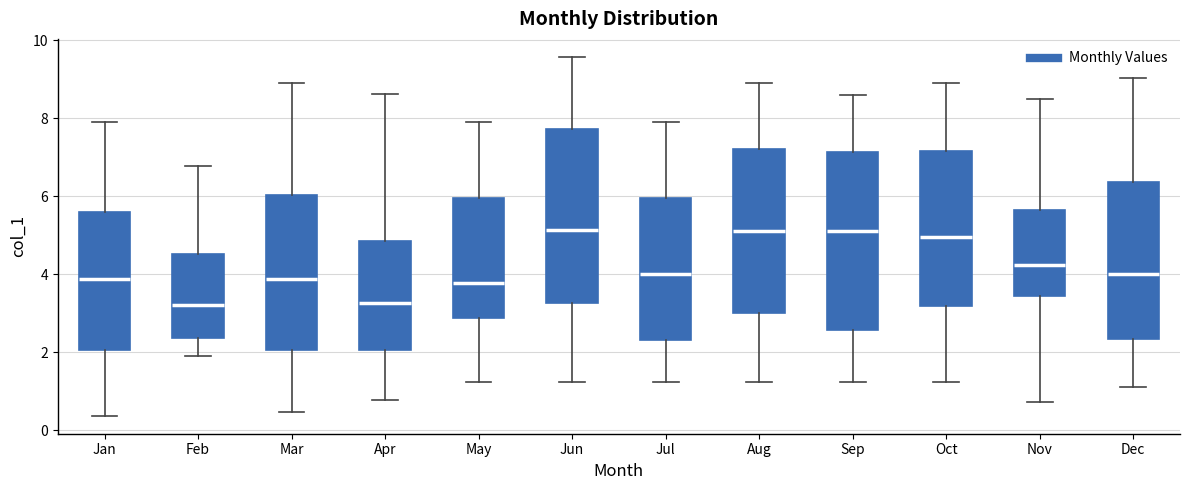

Reading left to right, transcribe this box plot: for each box, give where its median line is, the range the box spans, and where its two whiskers end, as read against the y-axis. The values are not printed on the chart, so give them approximately, as read against the axis.

Jan: median 3.8, box 2.0 to 5.6, whiskers 0.4 to 7.8
Feb: median 3.2, box 2.4 to 4.6, whiskers 1.8 to 6.8
Mar: median 3.8, box 2.0 to 6.0, whiskers 0.4 to 9.0
Apr: median 3.2, box 2.0 to 4.8, whiskers 0.8 to 8.6
May: median 3.8, box 2.8 to 6.0, whiskers 1.2 to 7.8
Jun: median 5.2, box 3.2 to 7.8, whiskers 1.2 to 9.6
Jul: median 4.0, box 2.4 to 6.0, whiskers 1.2 to 7.8
Aug: median 5.0, box 3.0 to 7.2, whiskers 1.2 to 9.0
Sep: median 5.2, box 2.6 to 7.2, whiskers 1.2 to 8.6
Oct: median 5.0, box 3.2 to 7.2, whiskers 1.2 to 9.0
Nov: median 4.2, box 3.4 to 5.6, whiskers 0.8 to 8.4
Dec: median 4.0, box 2.4 to 6.4, whiskers 1.2 to 9.0